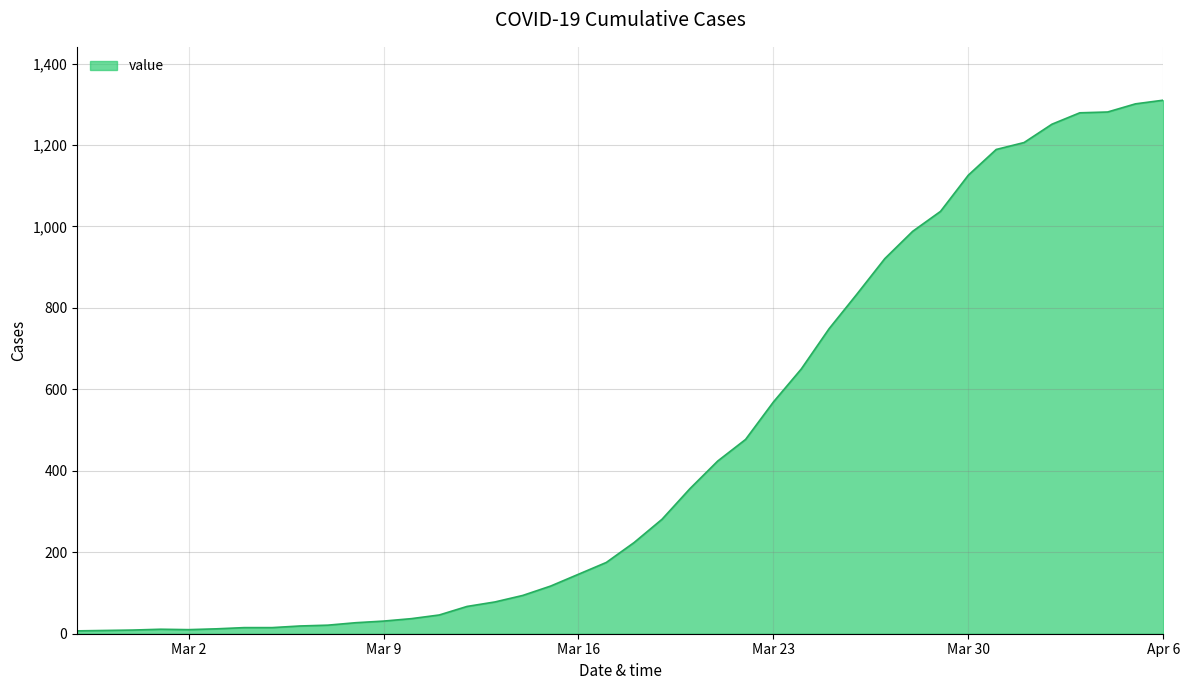

What is the difference between the maximum and minimum values?

1303